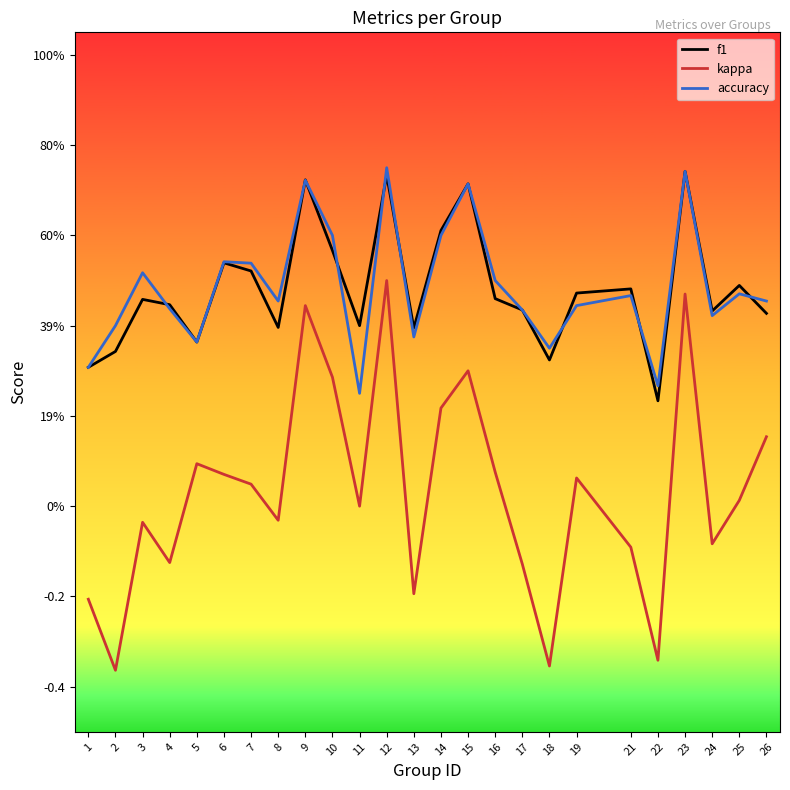

What is the value of the f1 point at the 10th from the left?

0.6